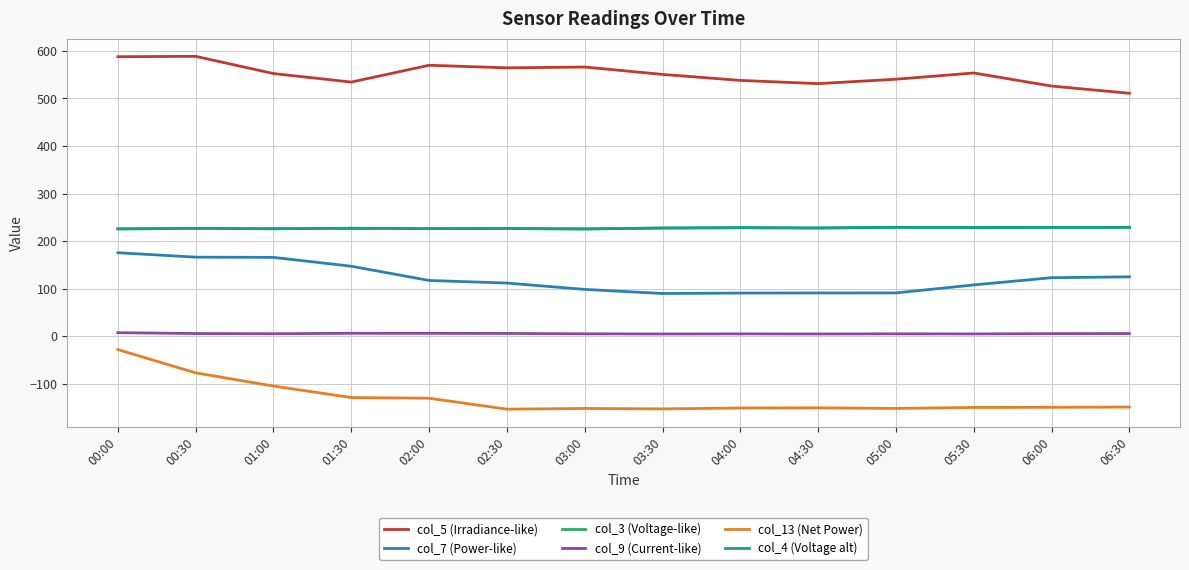

Where is the first local minimum for col_4 (Voltage alt)?

01:00